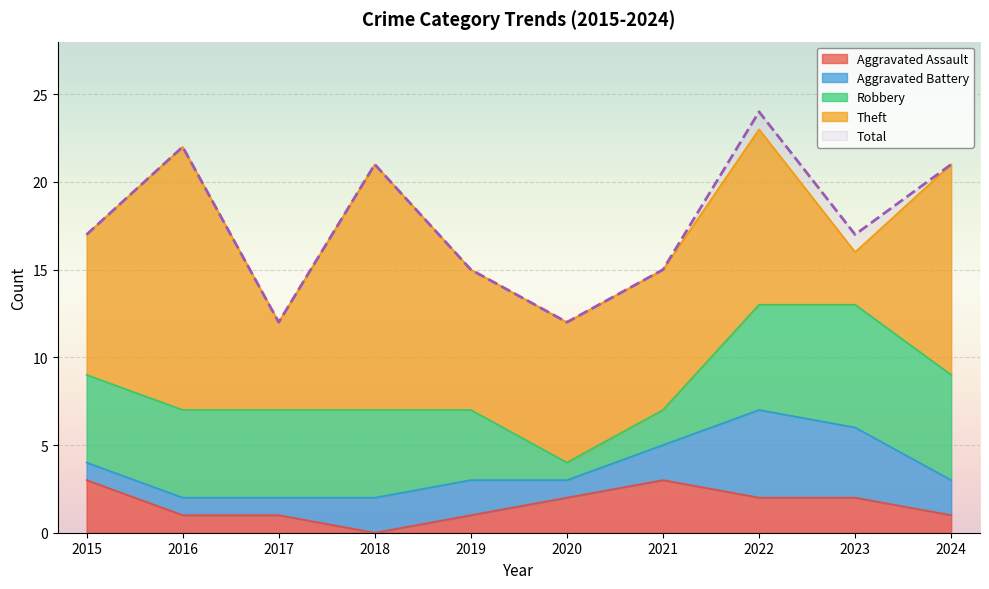

At which label is Total closest to 18?

2015